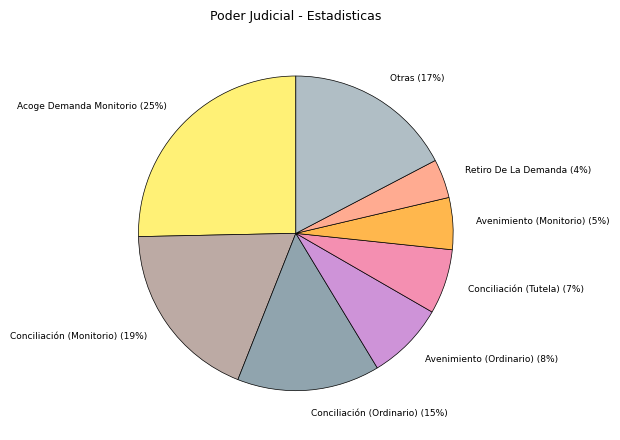

To the nearest percent, what is the difference between the largest and smallest slice percentages?

21%